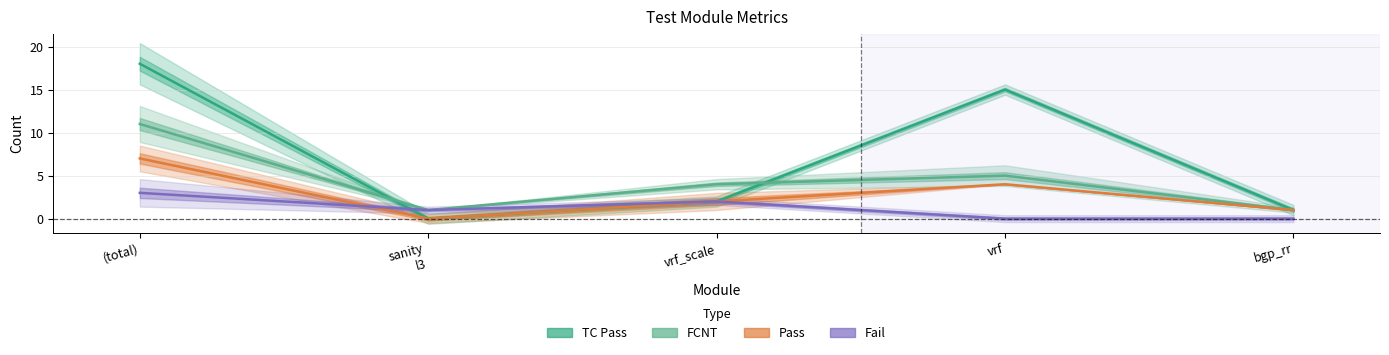

How many interior local valleys does the Fail series have?

1